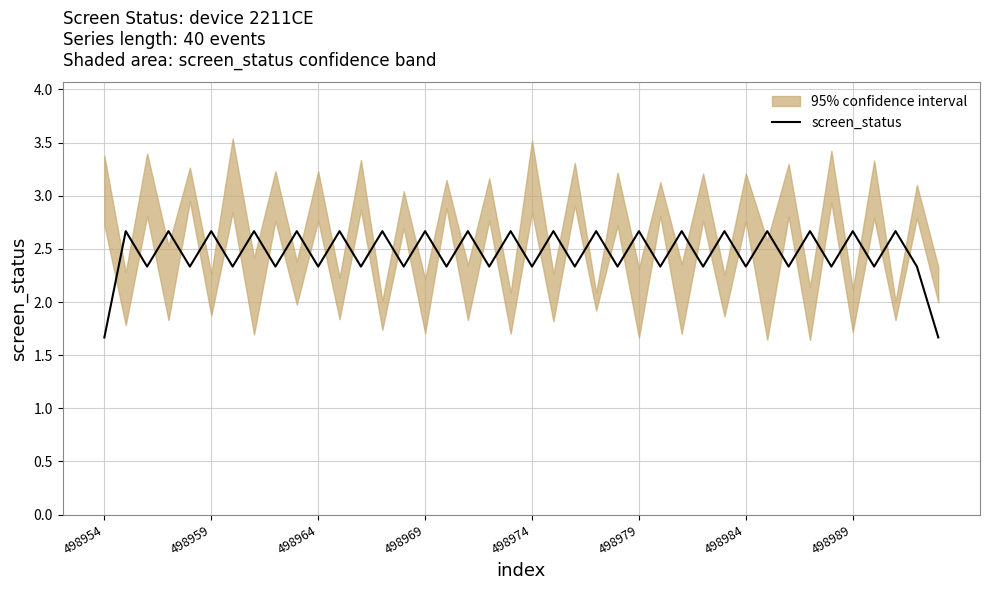

Reading left to right, transcribe all the data shown in this chart.

1.7	2.7	2.3	2.7	2.3	2.7	2.3	2.7	2.3	2.7	2.3	2.7	2.3	2.7	2.3	2.7	2.3	2.7	2.3	2.7	2.3	2.7	2.3	2.7	2.3	2.7	2.3	2.7	2.3	2.7	2.3	2.7	2.3	2.7	2.3	2.7	2.3	2.7	2.3	1.7